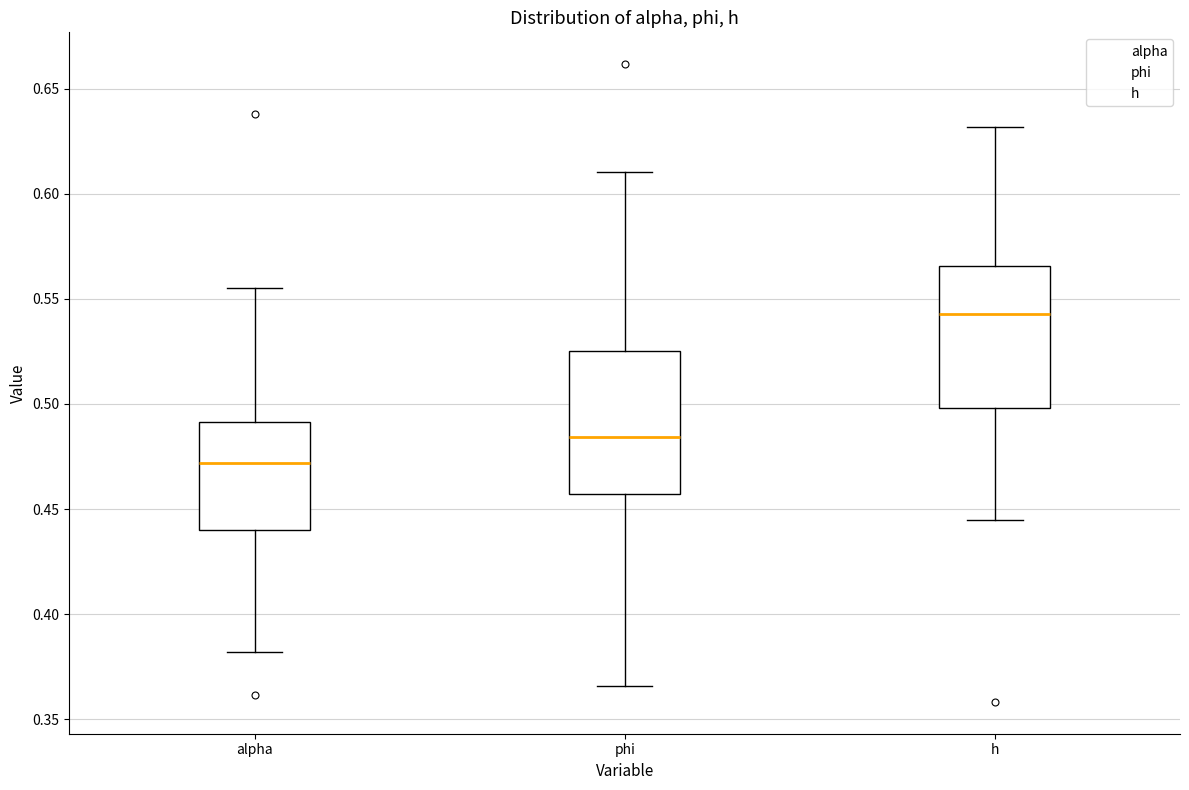

Reading left to right, read every box against the y-axis: the position of its median line, the range the box covers, and the ends of its whiskers. The values are not printed on the chart, so give them approximately, as read against the axis.

alpha: median 0.470, box 0.440 to 0.490, whiskers 0.380 to 0.555
phi: median 0.485, box 0.455 to 0.525, whiskers 0.365 to 0.610
h: median 0.545, box 0.500 to 0.565, whiskers 0.445 to 0.630